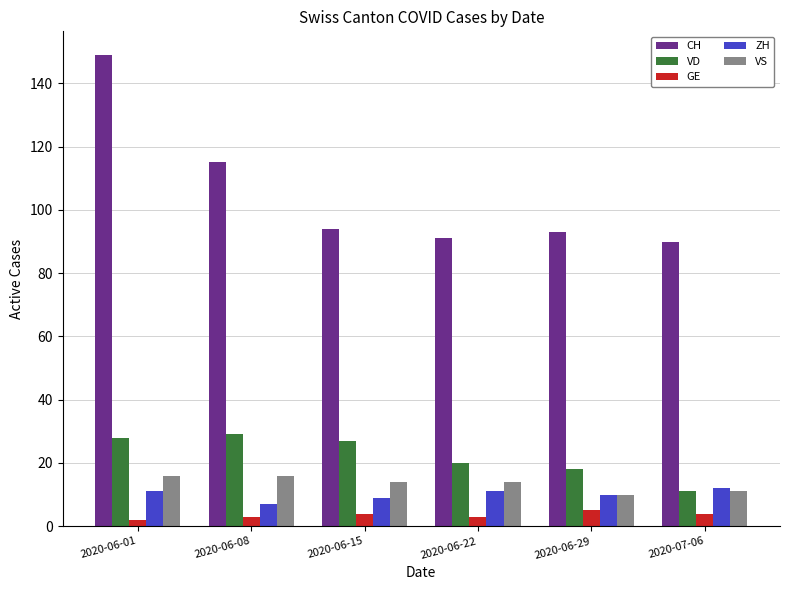

Which series has the widest spread of values?

CH